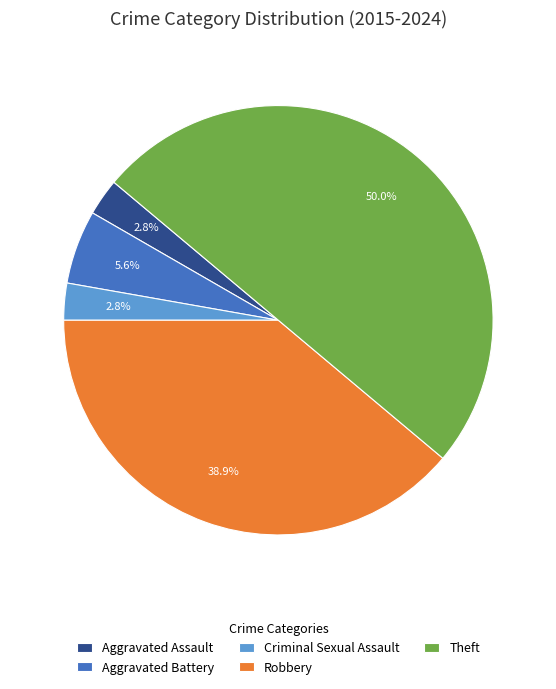

How many segments does this pie chart have?

5